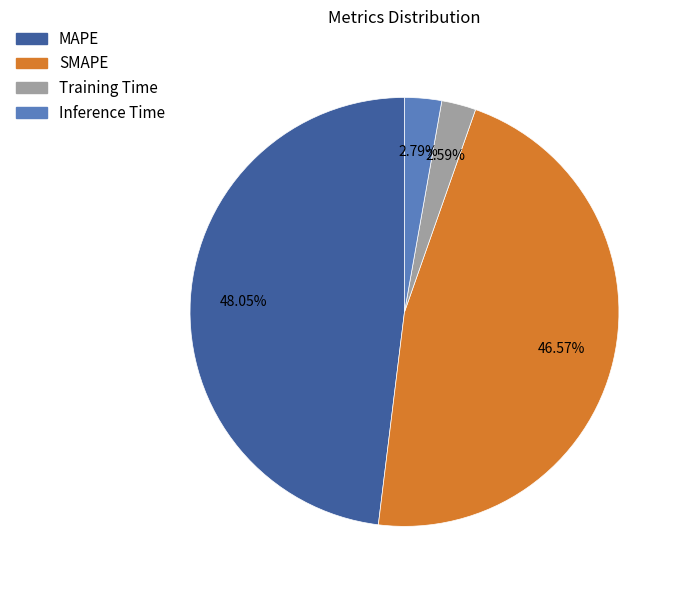

The Training Time slice represents 10% of the pie. True or false?

False